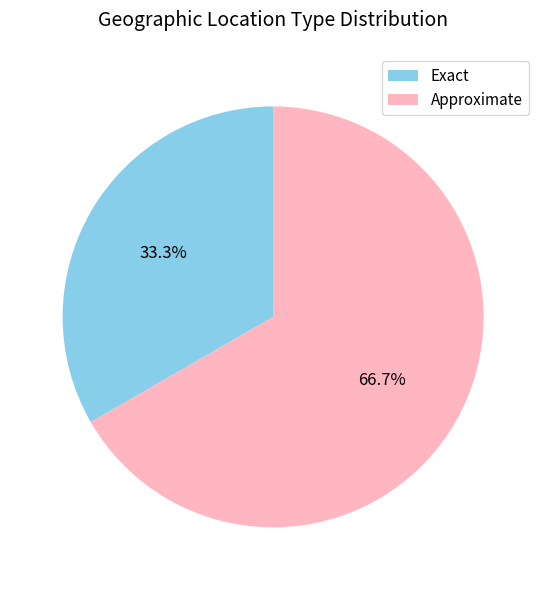

True or false: Exact accounts for 42% of the total.

False